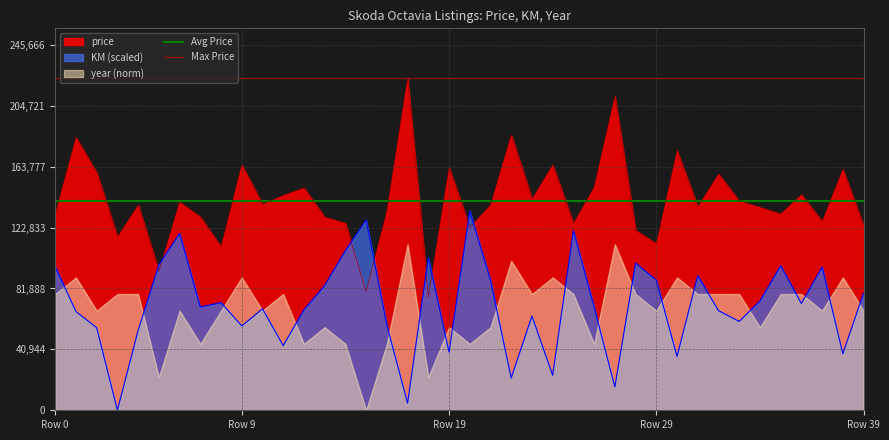

Where is Avg Price nearest to the value 141054?

Row 0